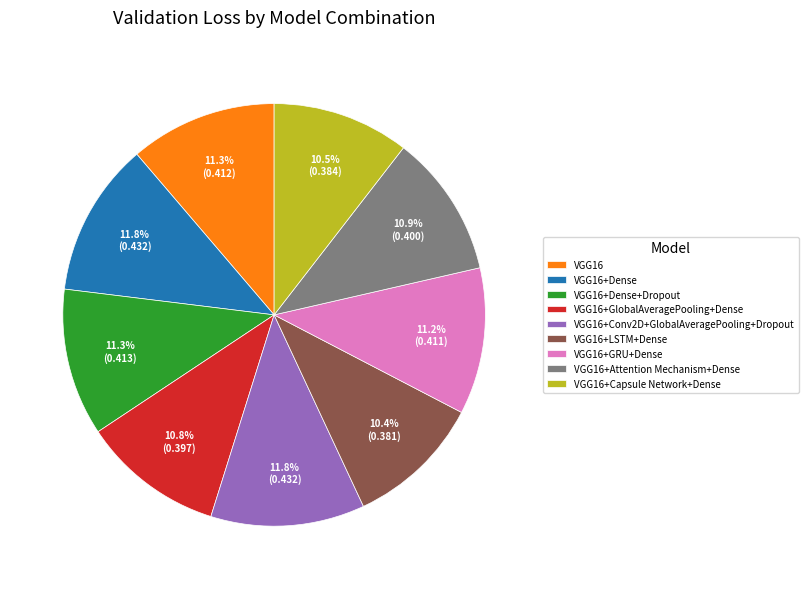

Between VGG16 and VGG16+LSTM+Dense, which is larger?

VGG16